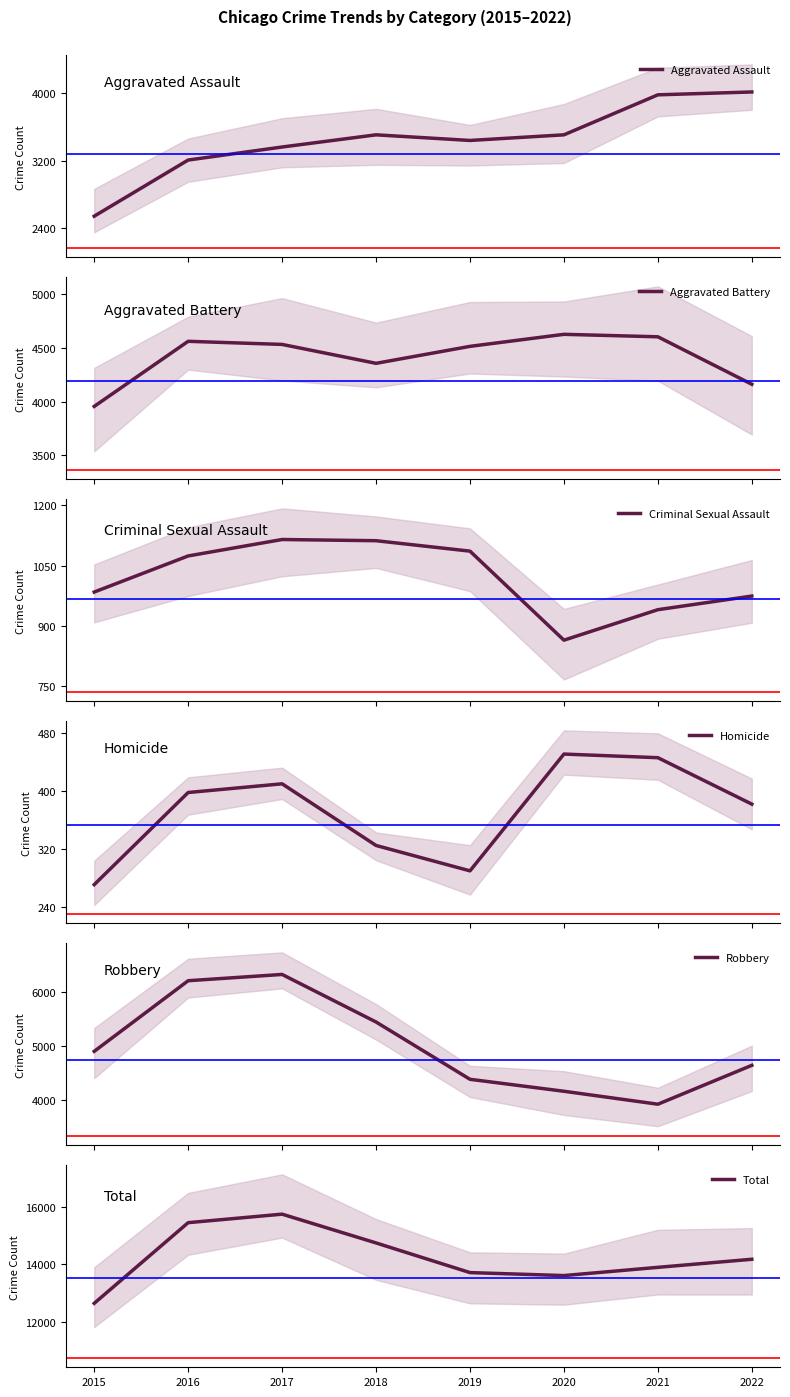

List the labels in order of Aggravated Battery value, smallest first.

2015, 2022, 2018, 2019, 2017, 2016, 2021, 2020